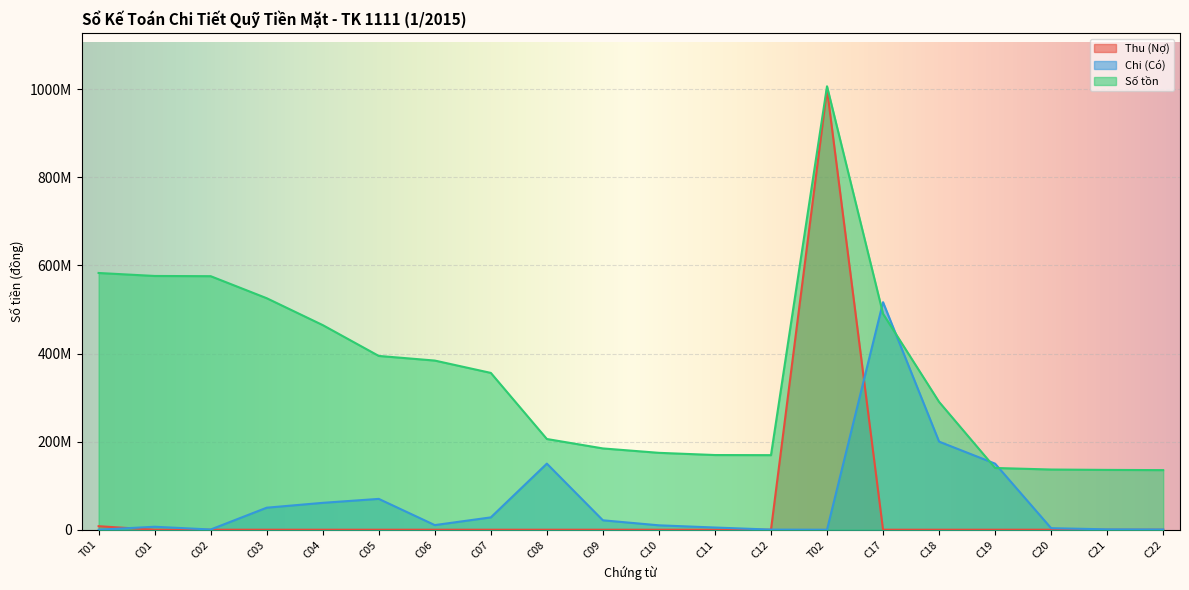

True or false: Số tồn has a value of 843746622 at T01.

False